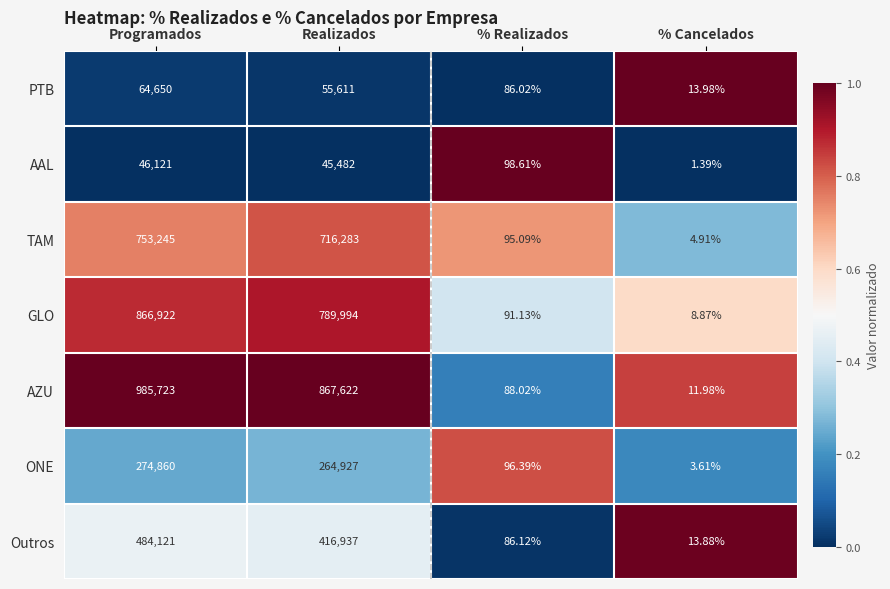

Which label corresponds to the largest value in the chart?

Programados